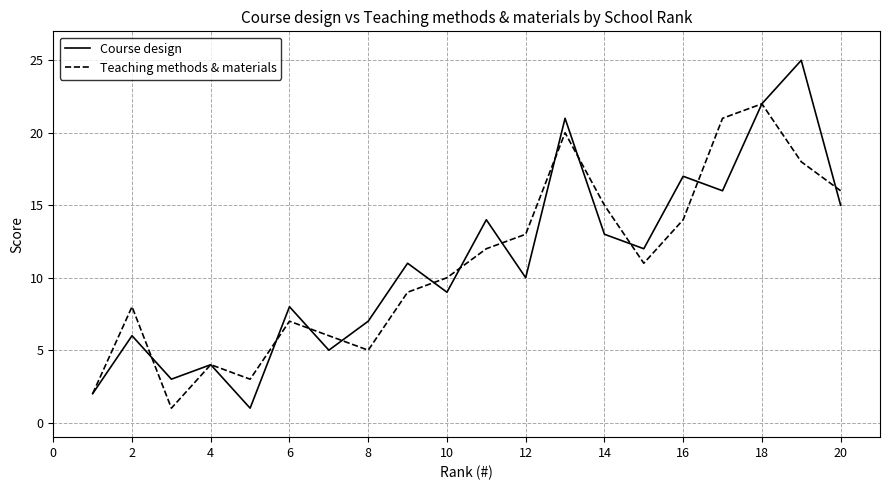

Which series has the widest spread of values?

Course design